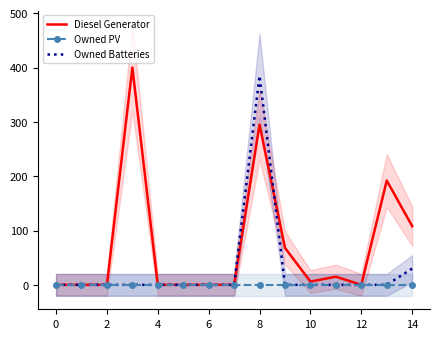

Reading right to left, what are all the values shown in this chart?

Diesel Generator: 108	192	0	15	6	68	295	0	0	0	0	400	0	0	0
Owned PV: 0	0	0	0	0	0	0	0	0	0	0	0	0	0	0
Owned Batteries: 30	0	0	0	0	0	385	0	0	0	0	0	0	0	0